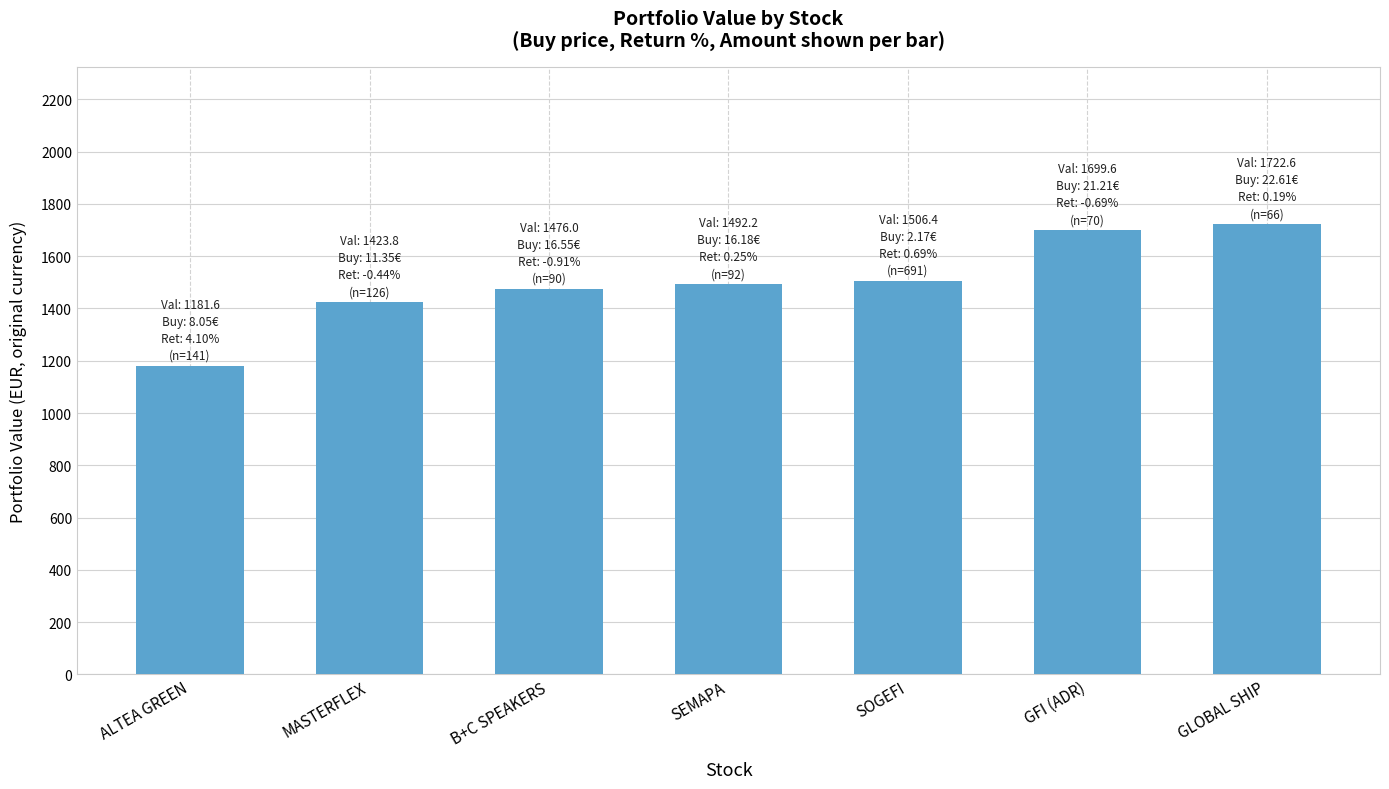

What is the greatest value displayed?

1722.6